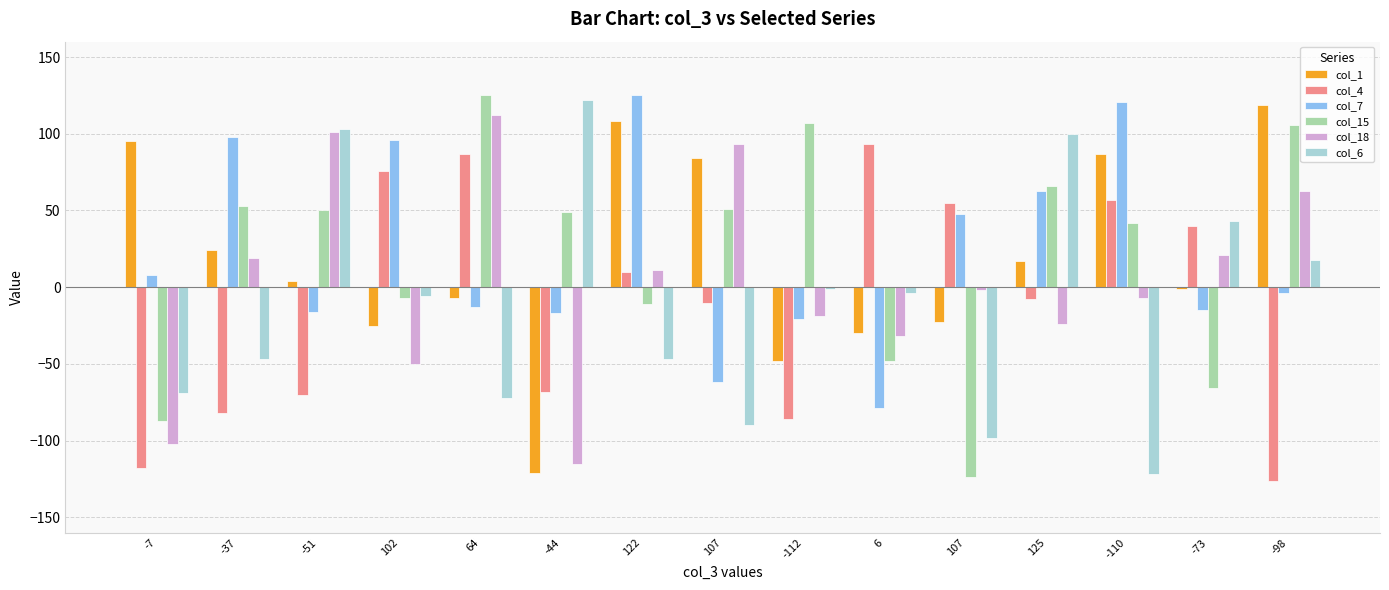

How many bars are there in each group?

6